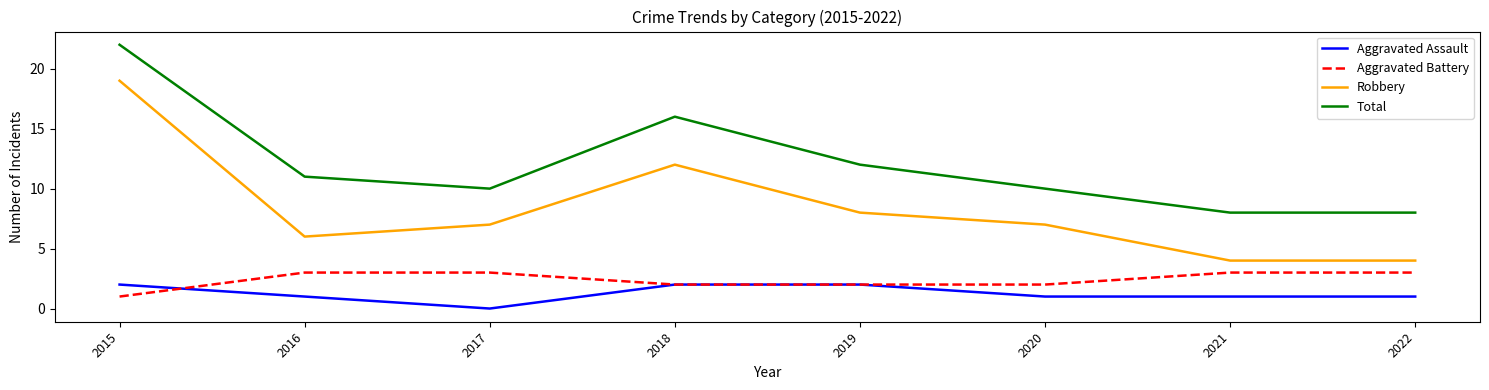

What is the difference between the Robbery values at 2018 and 2022?

8